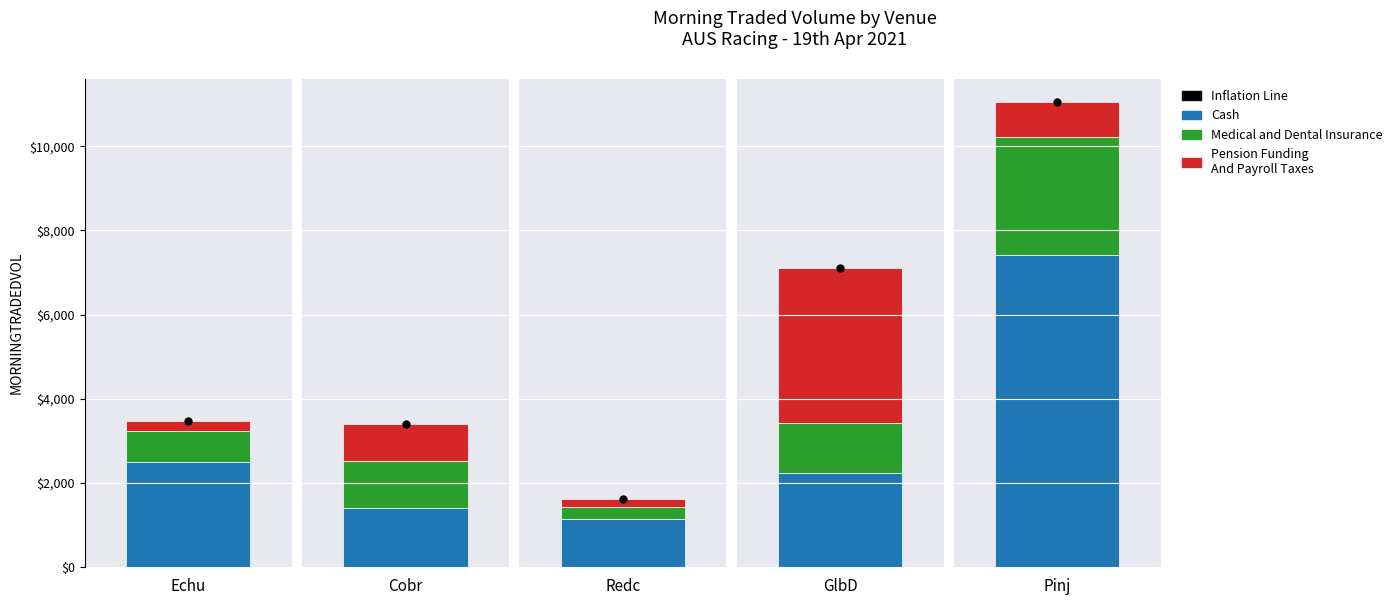

What is the difference between the second highest and minimum values in the Cash series?

1352.4